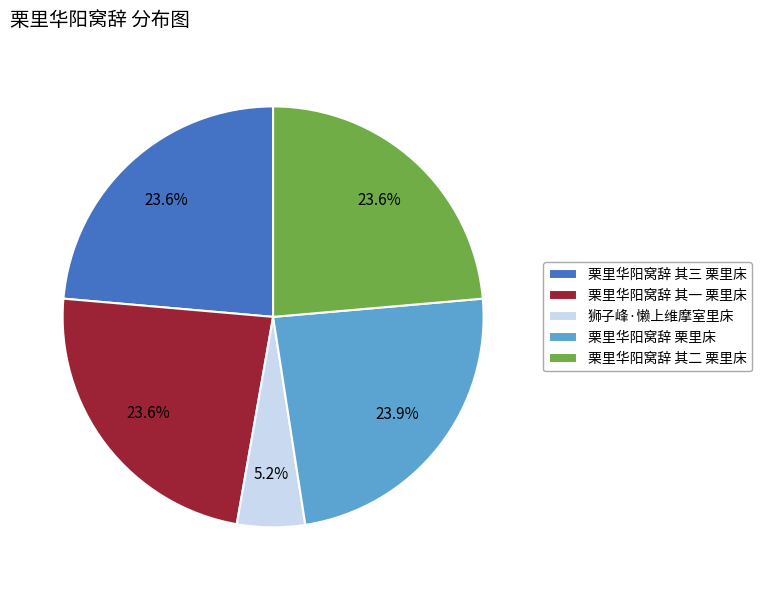

Which category has the smallest portion of the pie?

狮子峰·懒上维摩室里床